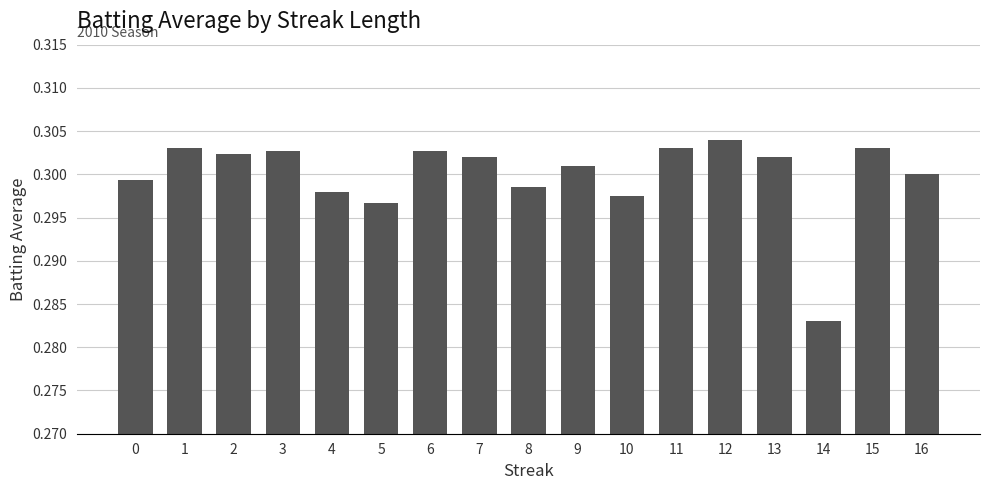

How many bars are there in total?

17